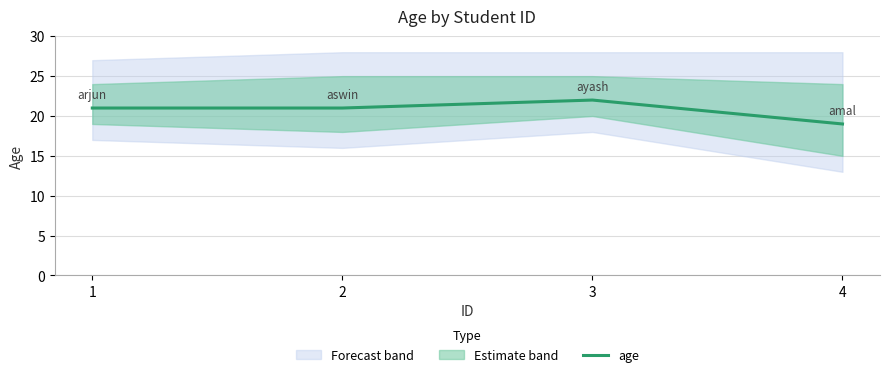

Reading left to right, what are all the values shown in this chart?

21	21	22	19